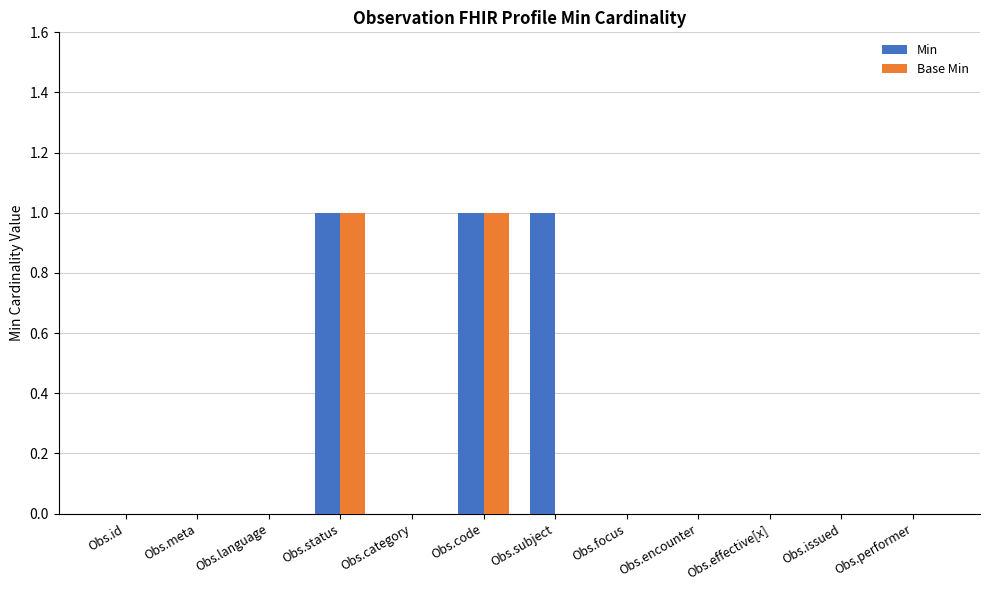

Is it true that Min equals 1 at Obs.subject?

True